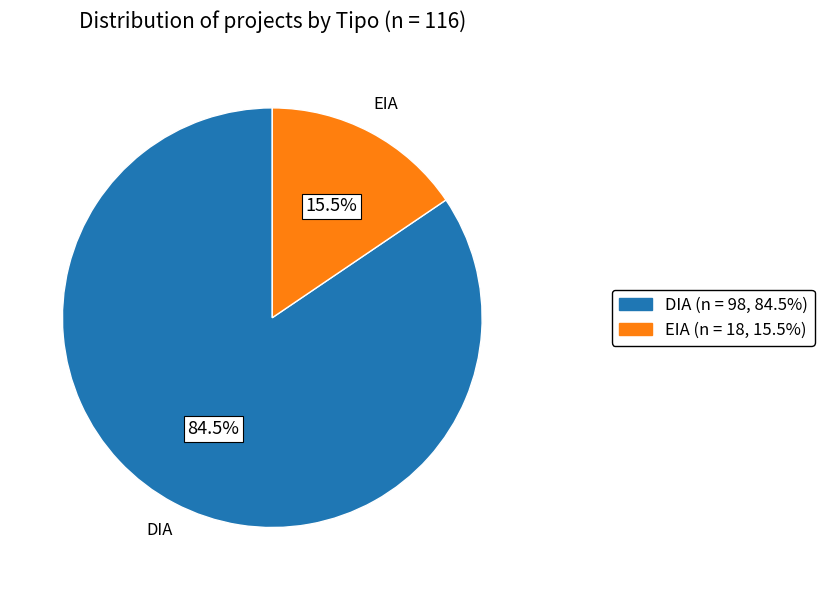

True or false: EIA accounts for 6% of the total.

False